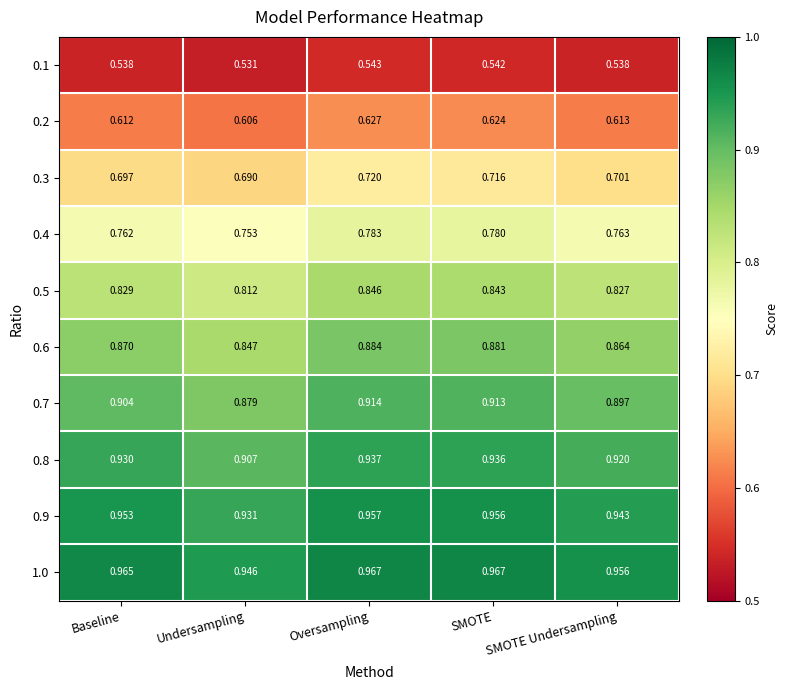

At which label is 0.7 closest to 0?

Undersampling